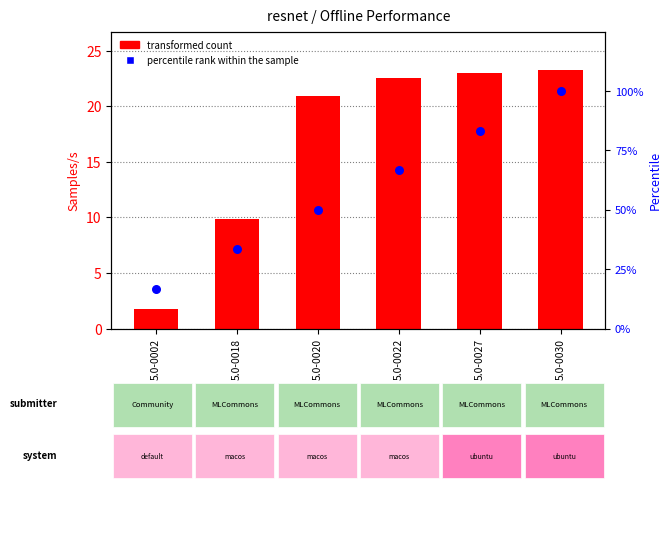

Which series reaches the minimum Y coordinate?

transformed count